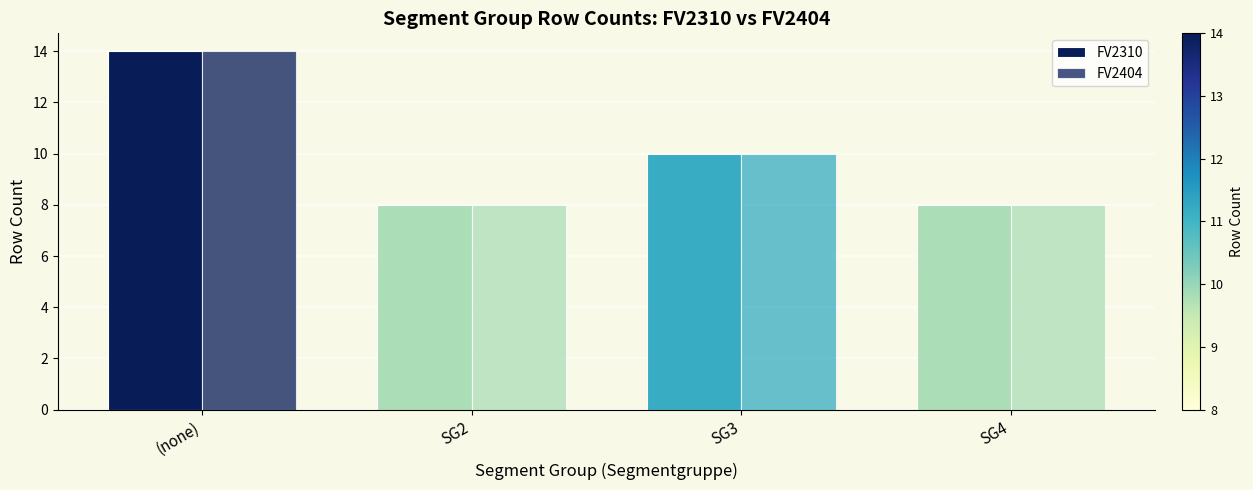

Are the bars grouped side by side (vs. stacked)?

Yes